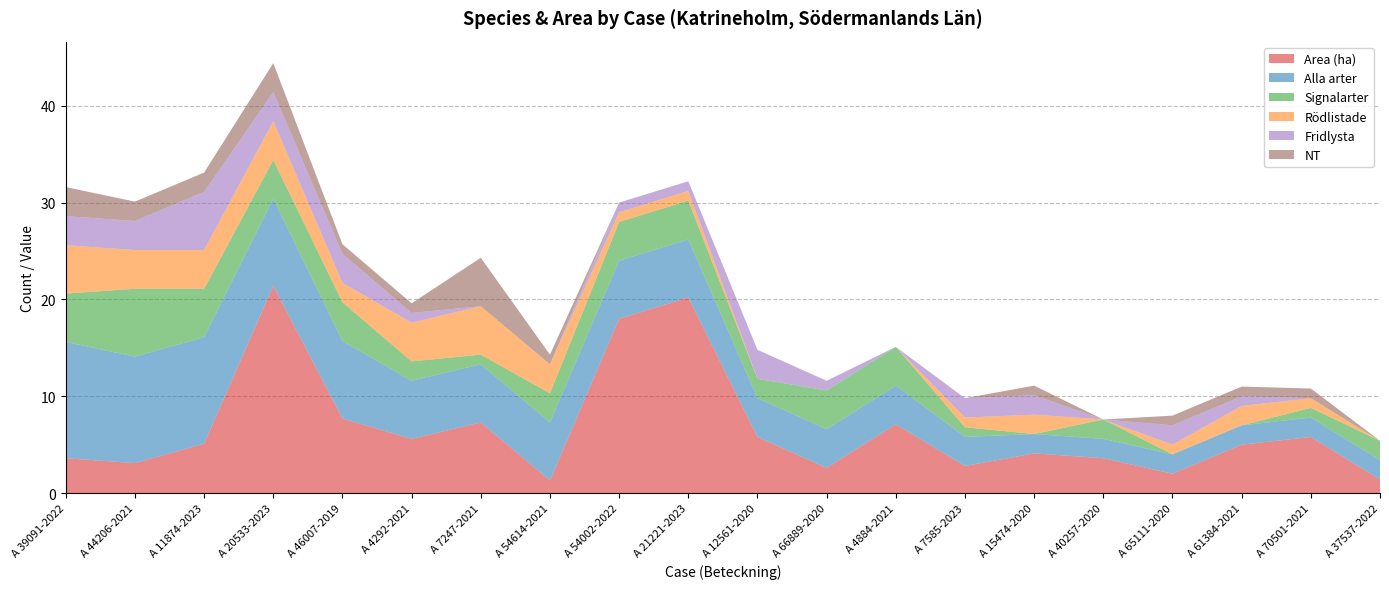

Reading right to left, extract all data points from this chart.

Area (ha): A 37537-2022=1.4	A 70501-2021=5.8	A 61384-2021=5.0	A 65111-2020=2.0	A 40257-2020=3.6	A 15474-2020=4.1	A 7585-2023=2.8	A 4884-2021=7.1	A 66889-2020=2.6	A 12561-2020=5.8	A 21221-2023=20.2	A 54002-2022=18.0	A 54614-2021=1.3	A 7247-2021=7.3	A 4292-2021=5.6	A 46007-2019=7.7	A 20533-2023=21.4	A 11874-2023=5.1	A 44206-2021=3.1	A 39091-2022=3.6
Alla arter: A 37537-2022=2.0	A 70501-2021=2.0	A 61384-2021=2.0	A 65111-2020=2.0	A 40257-2020=2.0	A 15474-2020=2.0	A 7585-2023=3.0	A 4884-2021=4.0	A 66889-2020=4.0	A 12561-2020=4.0	A 21221-2023=6.0	A 54002-2022=6.0	A 54614-2021=6.0	A 7247-2021=6.0	A 4292-2021=6.0	A 46007-2019=8.0	A 20533-2023=9.0	A 11874-2023=11.0	A 44206-2021=11.0	A 39091-2022=12.0
Signalarter: A 37537-2022=2.0	A 70501-2021=1.0	A 61384-2021=0.0	A 65111-2020=0.0	A 40257-2020=2.0	A 15474-2020=0.0	A 7585-2023=1.0	A 4884-2021=4.0	A 66889-2020=4.0	A 12561-2020=2.0	A 21221-2023=4.0	A 54002-2022=4.0	A 54614-2021=3.0	A 7247-2021=1.0	A 4292-2021=2.0	A 46007-2019=4.0	A 20533-2023=4.0	A 11874-2023=5.0	A 44206-2021=7.0	A 39091-2022=5.0
Rödlistade: A 37537-2022=0.0	A 70501-2021=1.0	A 61384-2021=2.0	A 65111-2020=1.0	A 40257-2020=0.0	A 15474-2020=2.0	A 7585-2023=1.0	A 4884-2021=0.0	A 66889-2020=0.0	A 12561-2020=0.0	A 21221-2023=1.0	A 54002-2022=1.0	A 54614-2021=3.0	A 7247-2021=5.0	A 4292-2021=4.0	A 46007-2019=2.0	A 20533-2023=4.0	A 11874-2023=4.0	A 44206-2021=4.0	A 39091-2022=5.0
Fridlysta: A 37537-2022=0.0	A 70501-2021=0.0	A 61384-2021=1.0	A 65111-2020=2.0	A 40257-2020=0.0	A 15474-2020=2.0	A 7585-2023=2.0	A 4884-2021=0.0	A 66889-2020=1.0	A 12561-2020=3.0	A 21221-2023=1.0	A 54002-2022=1.0	A 54614-2021=0.0	A 7247-2021=0.0	A 4292-2021=1.0	A 46007-2019=3.0	A 20533-2023=3.0	A 11874-2023=6.0	A 44206-2021=3.0	A 39091-2022=3.0
NT: A 37537-2022=0.0	A 70501-2021=1.0	A 61384-2021=1.0	A 65111-2020=1.0	A 40257-2020=0.0	A 15474-2020=1.0	A 7585-2023=0.0	A 4884-2021=0.0	A 66889-2020=0.0	A 12561-2020=0.0	A 21221-2023=0.0	A 54002-2022=0.0	A 54614-2021=1.0	A 7247-2021=5.0	A 4292-2021=1.0	A 46007-2019=1.0	A 20533-2023=3.0	A 11874-2023=2.0	A 44206-2021=2.0	A 39091-2022=3.0